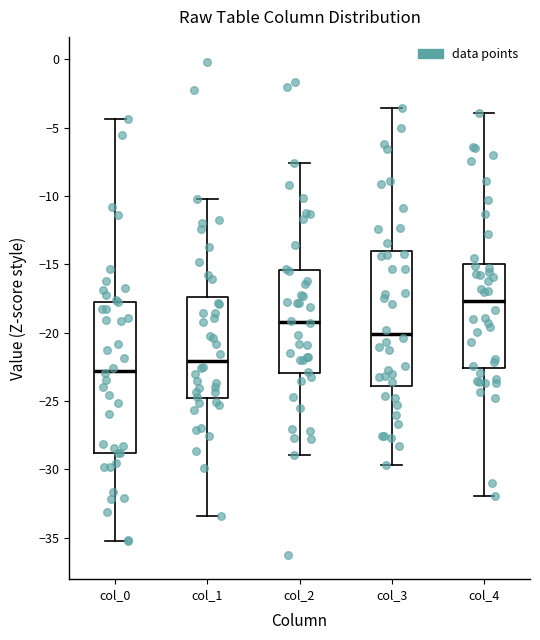

Reading left to right, transcribe this box plot: for each box, give where its median line is, the range the box spans, and where its two whiskers end, as read against the y-axis. The values are not printed on the chart, so give them approximately, as read against the axis.

col_0: median -23.0, box -29.0 to -17.5, whiskers -35.0 to -4.5
col_1: median -22.0, box -25.0 to -17.5, whiskers -33.5 to -10.0
col_2: median -19.0, box -23.0 to -15.5, whiskers -29.0 to -7.5
col_3: median -20.0, box -24.0 to -14.0, whiskers -29.5 to -3.5
col_4: median -17.5, box -22.5 to -15.0, whiskers -32.0 to -4.0